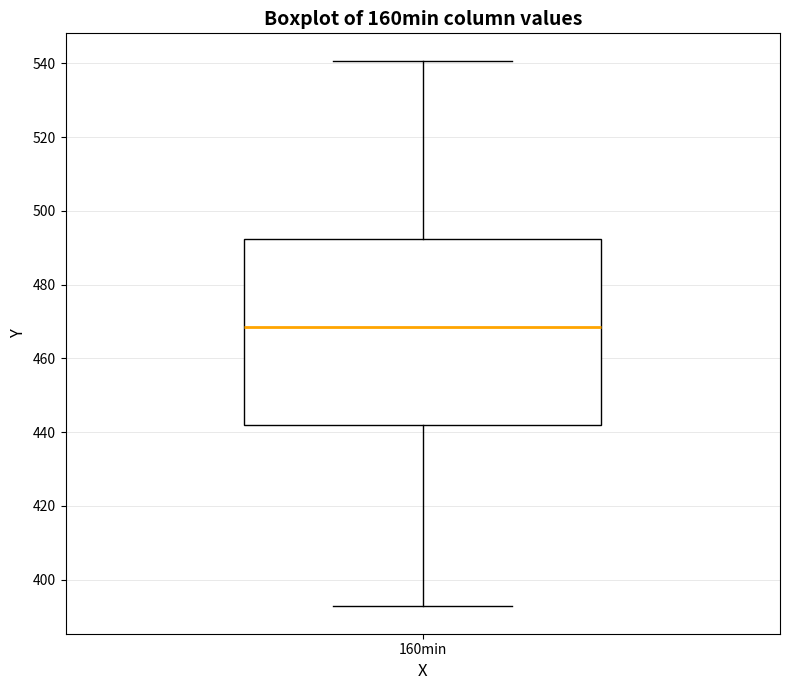

Where is the lower edge of the box for 160min on the y-axis? The values are not printed on the chart, so give them approximately, as read against the axis.

442